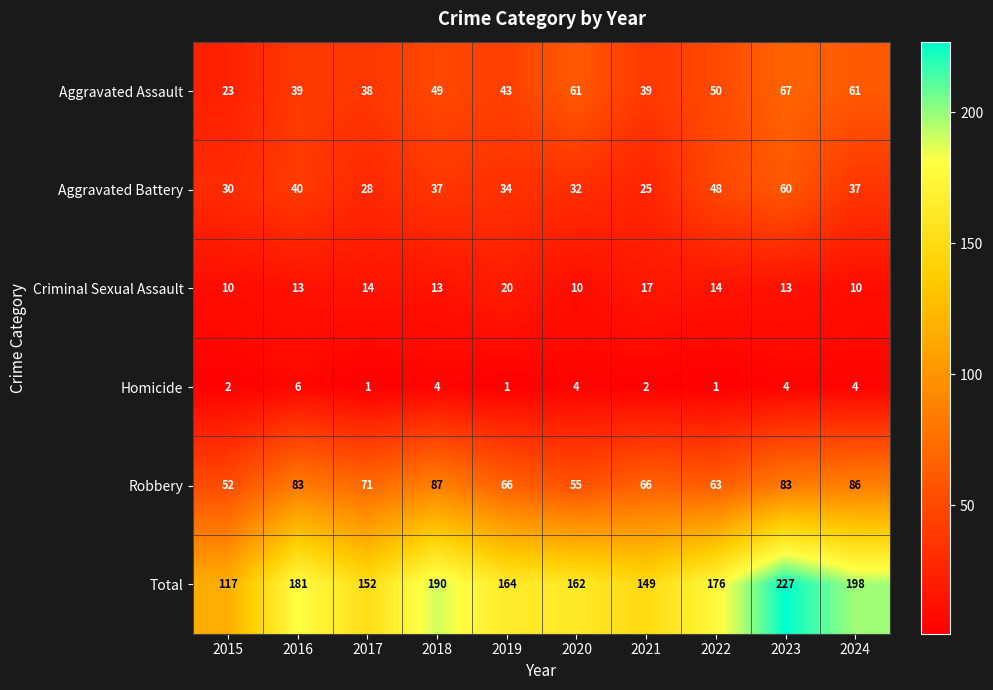

What is the difference between the highest and lowest values at 2016?

175